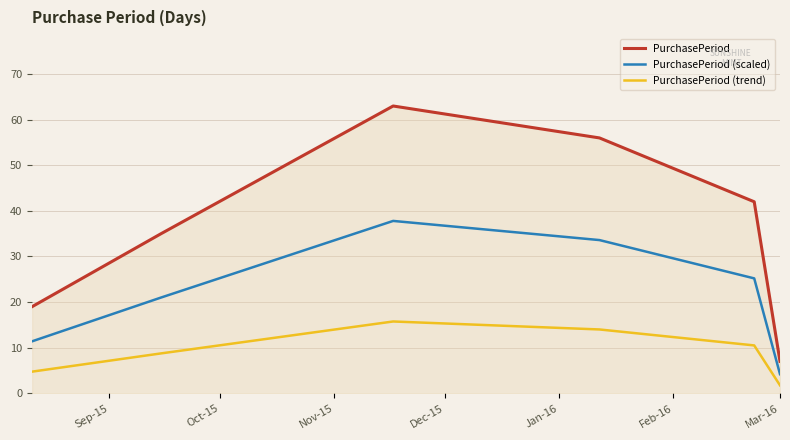

Count the number of data series in this chart.

3